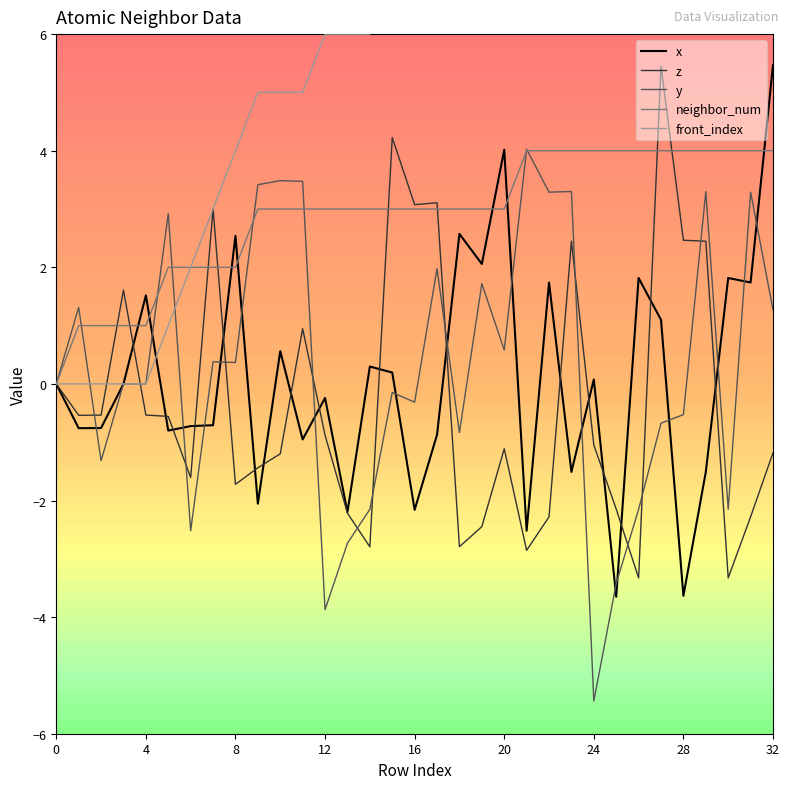

The z series shows 3.3 at 27. True or false?

False